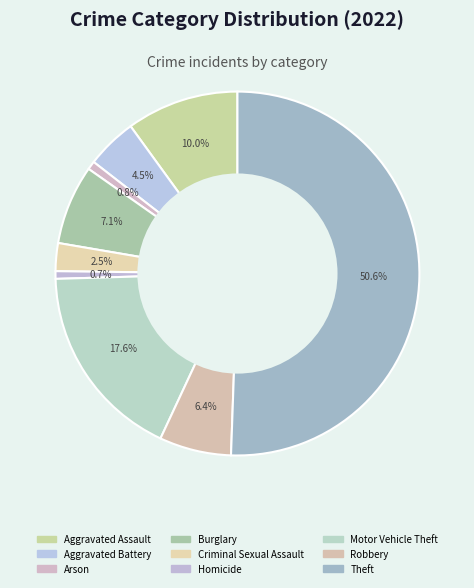

To the nearest percent, what portion does Theft represent?

51%